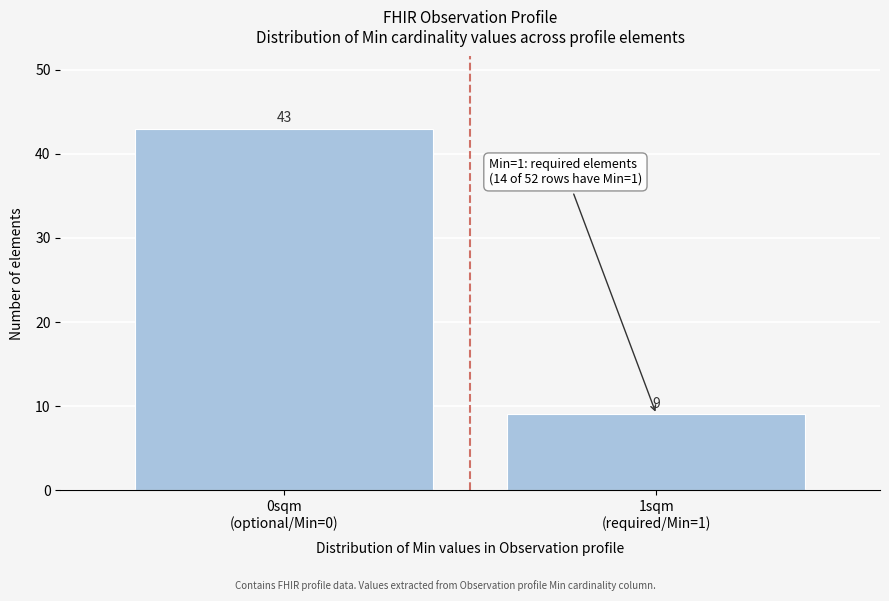

Reading right to left, list all the values displayed in this chart.

9	43